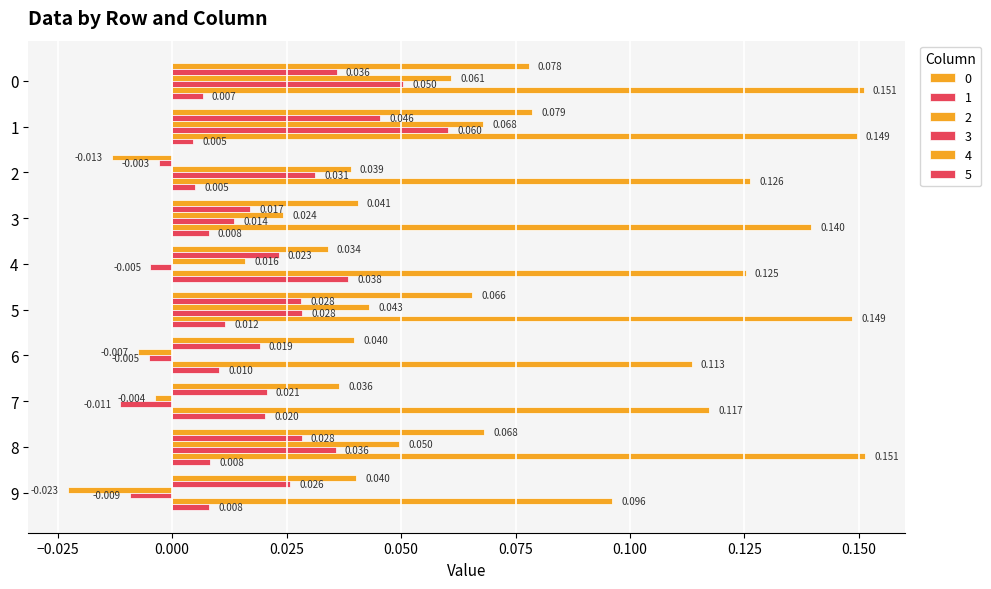

The 0 series shows 0.1 at 8. True or false?

True